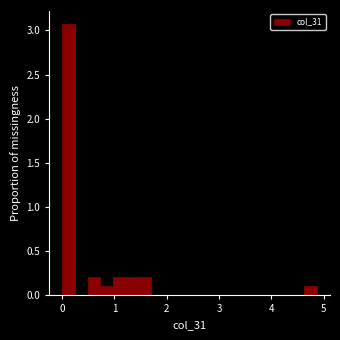

Read against the x-axis, roughly where is the centre of the tallest bar?

0.1